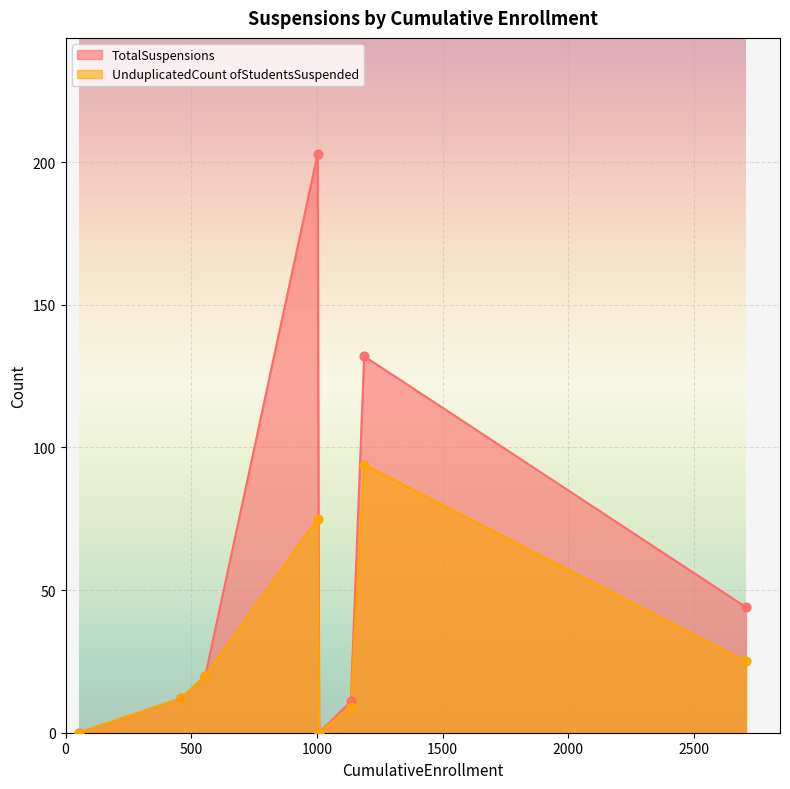

Which series contains the highest Y value?

TotalSuspensions